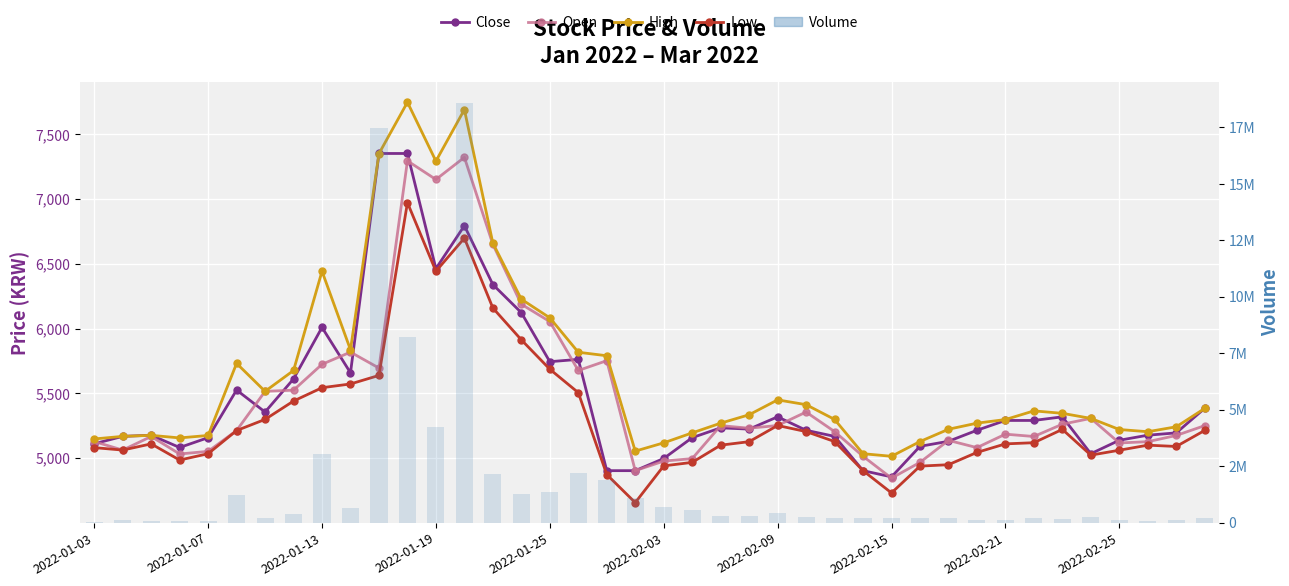

What is the lowest value of the High series?

5013